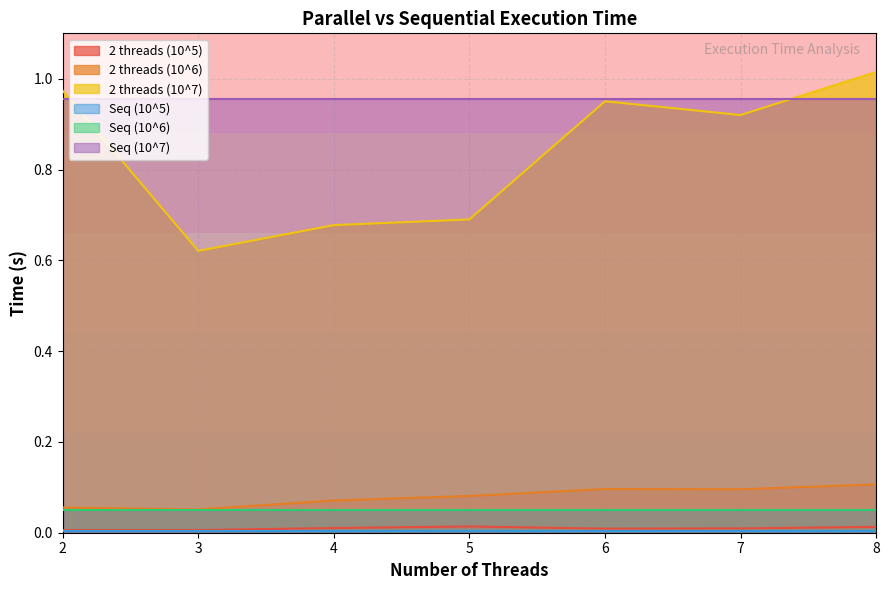

Which series has the largest total across all categories?

Seq (10^7)